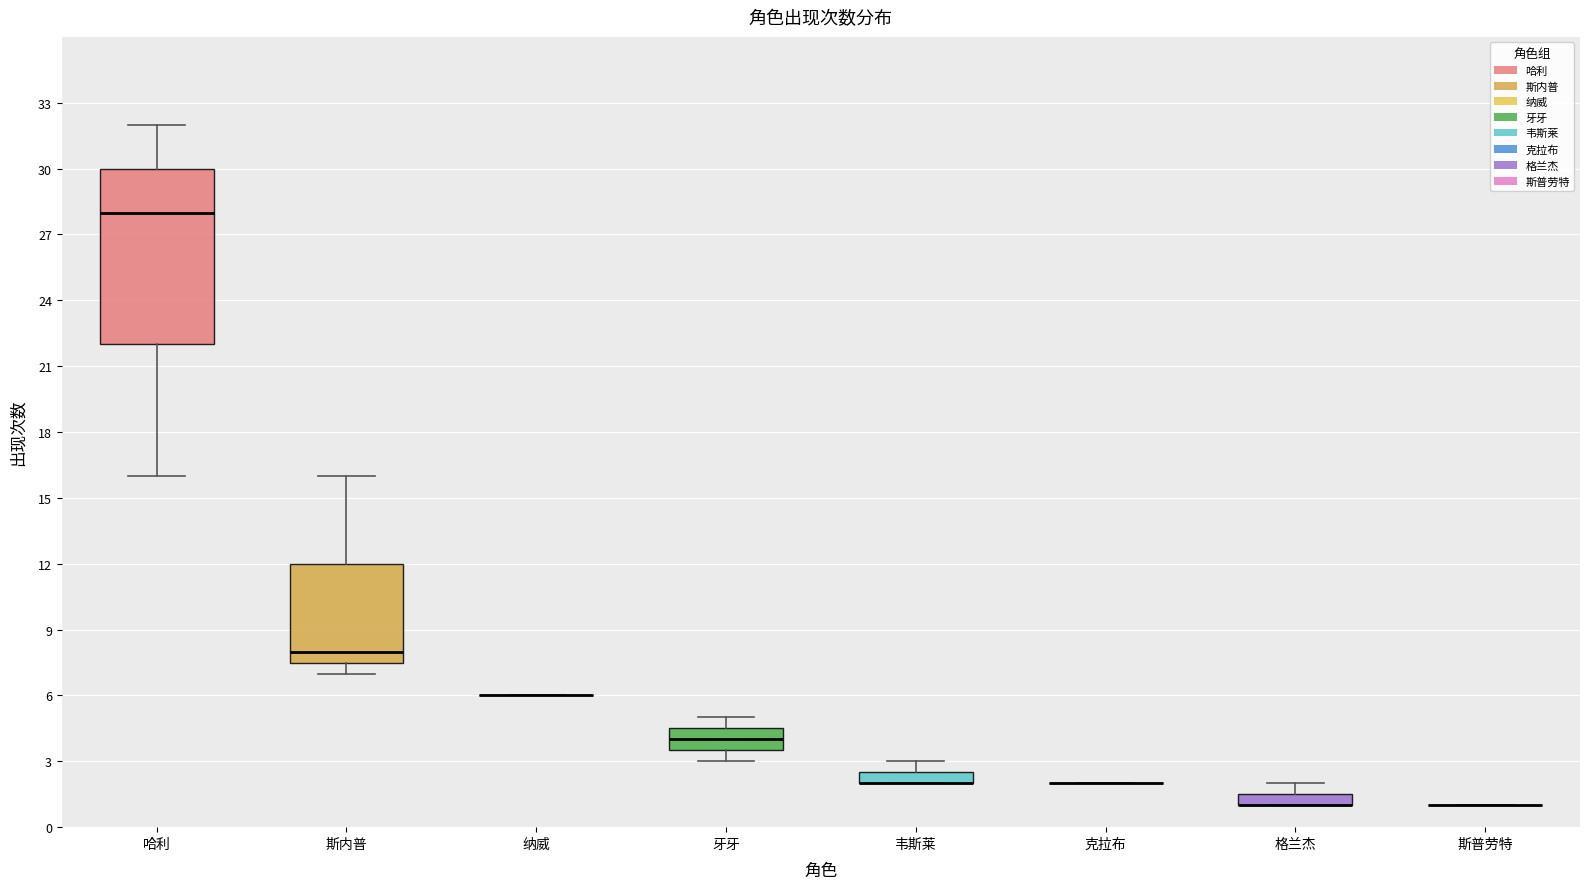

Comparing the boxes themselves (not the whiskers), which one is the tallest?

哈利